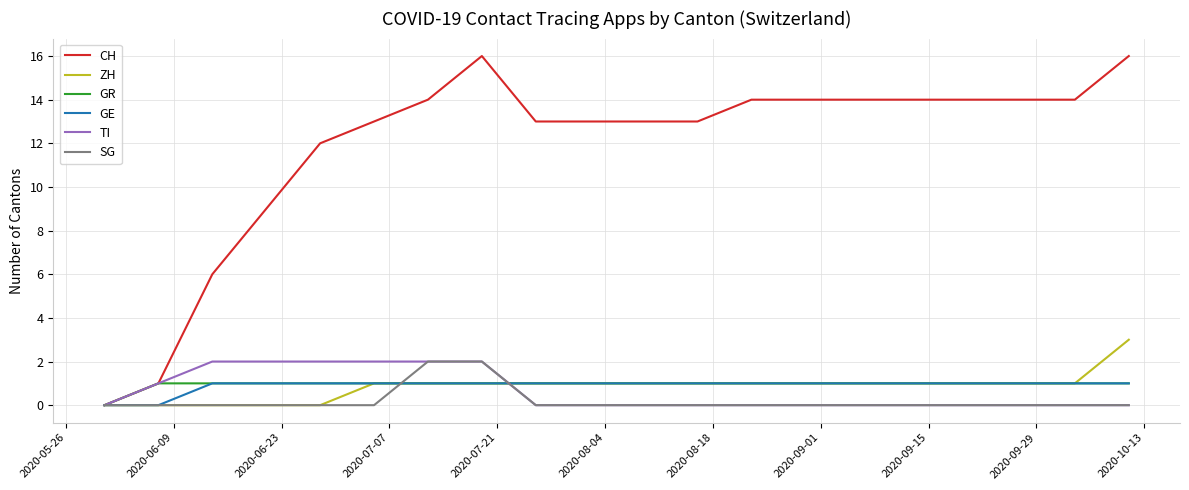

What is the highest value of the ZH series?

3